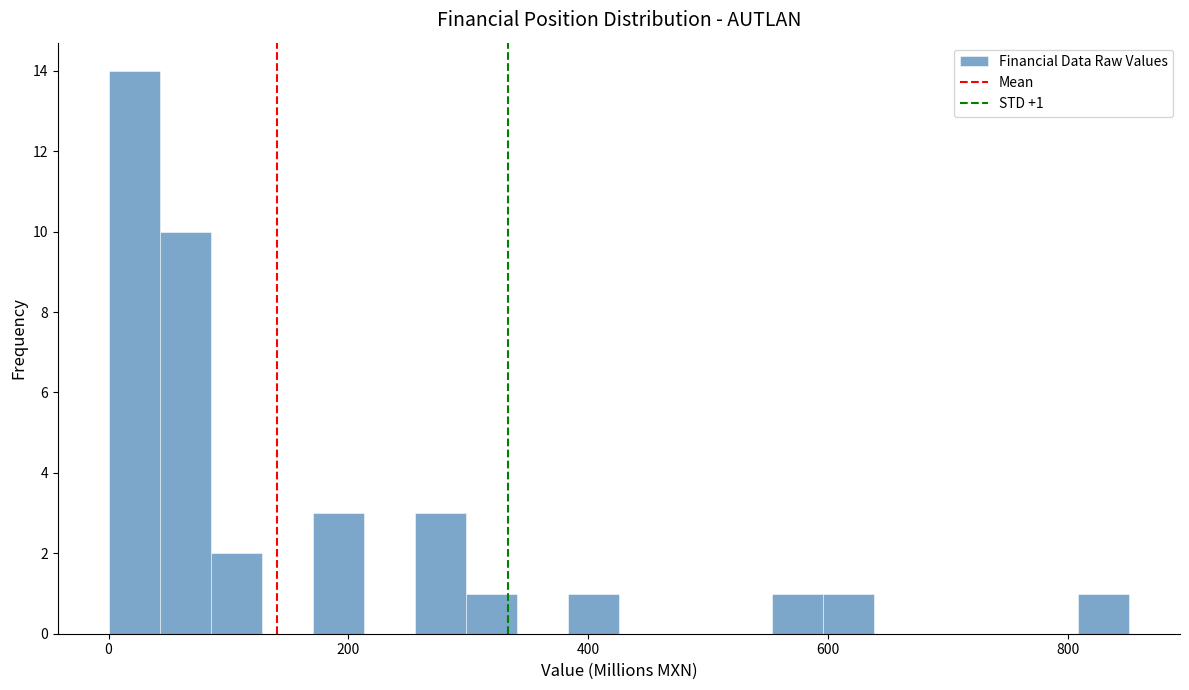

Read against the x-axis, roughly where is the centre of the tallest bar?

20